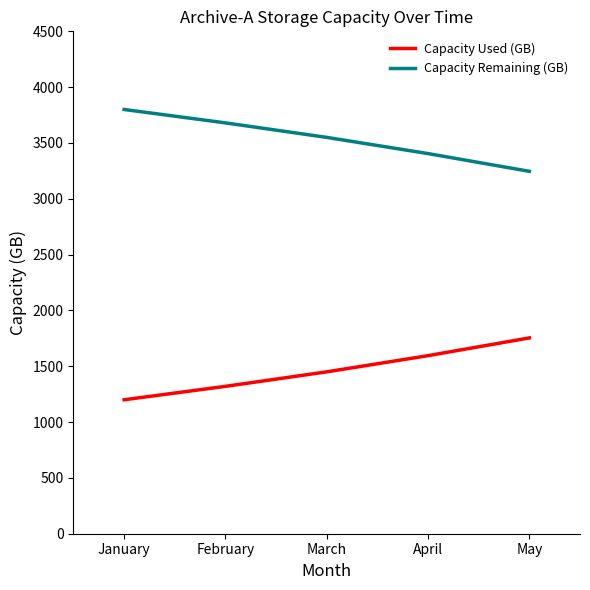

Rank the series at May from highest to lowest value.

Capacity Remaining (GB), Capacity Used (GB)